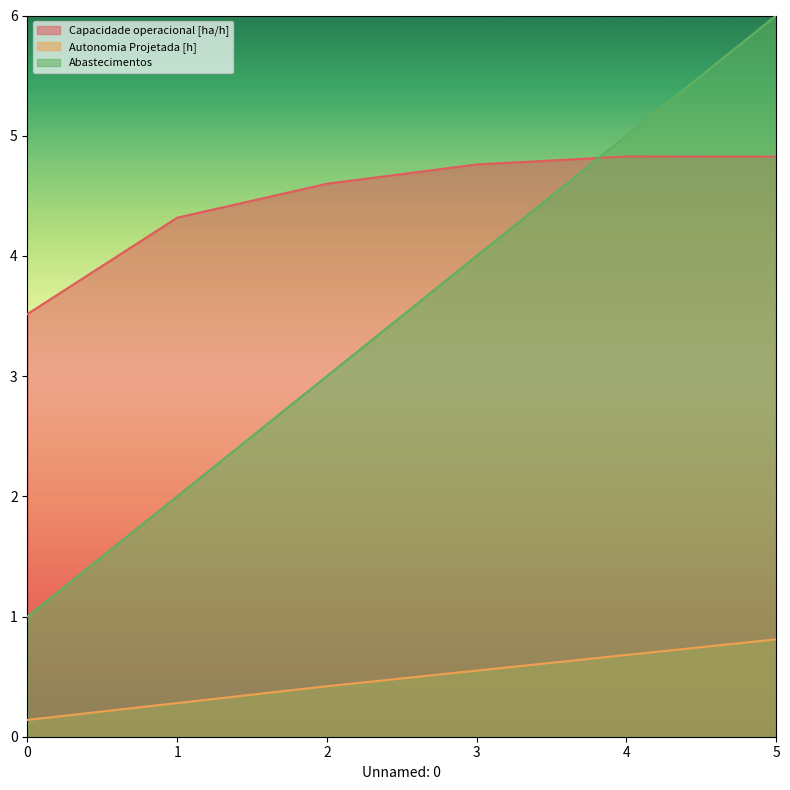

Which has a higher value, 1 or 5?

5